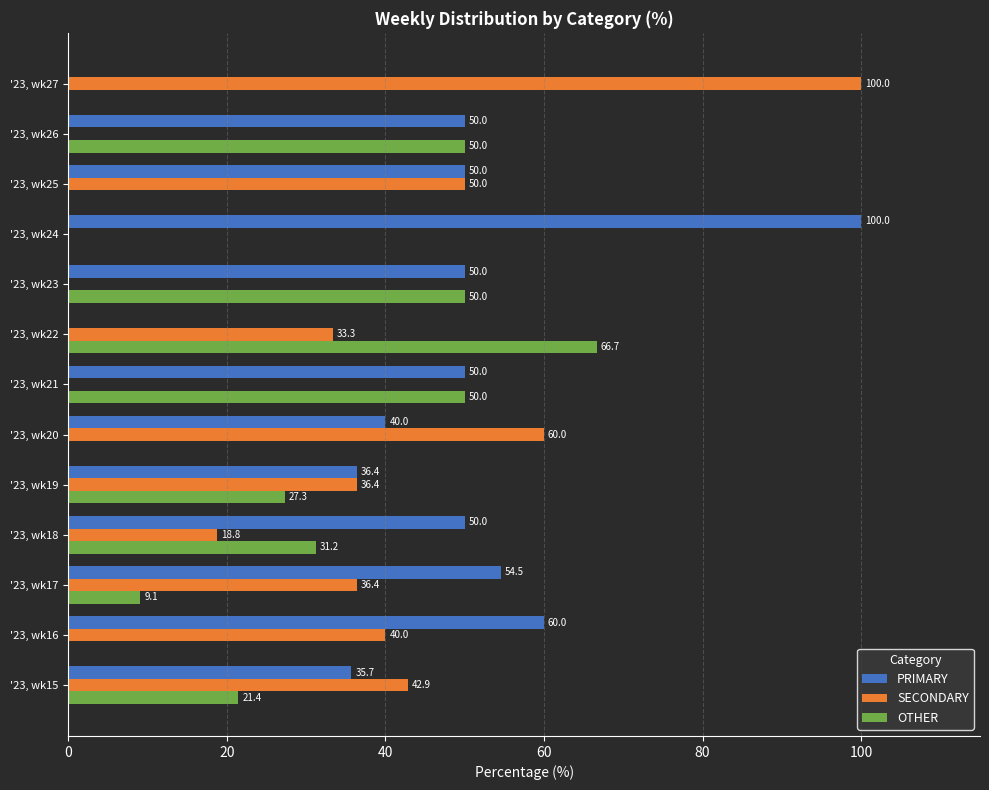

Is it true that OTHER equals 66.7 at '23, wk22?

True